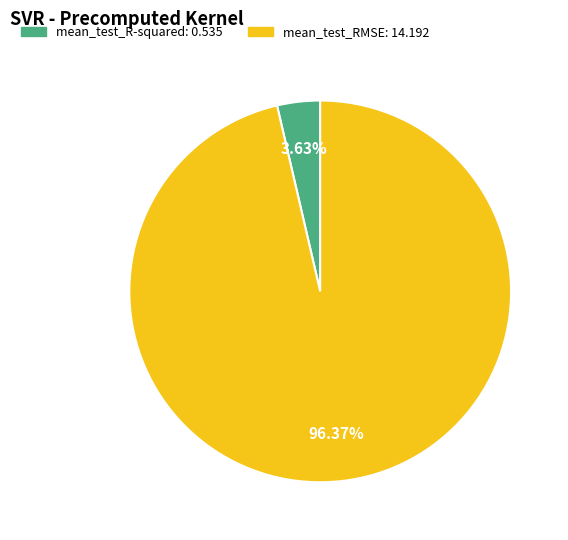

Which category accounts for the majority?

mean_test_RMSE